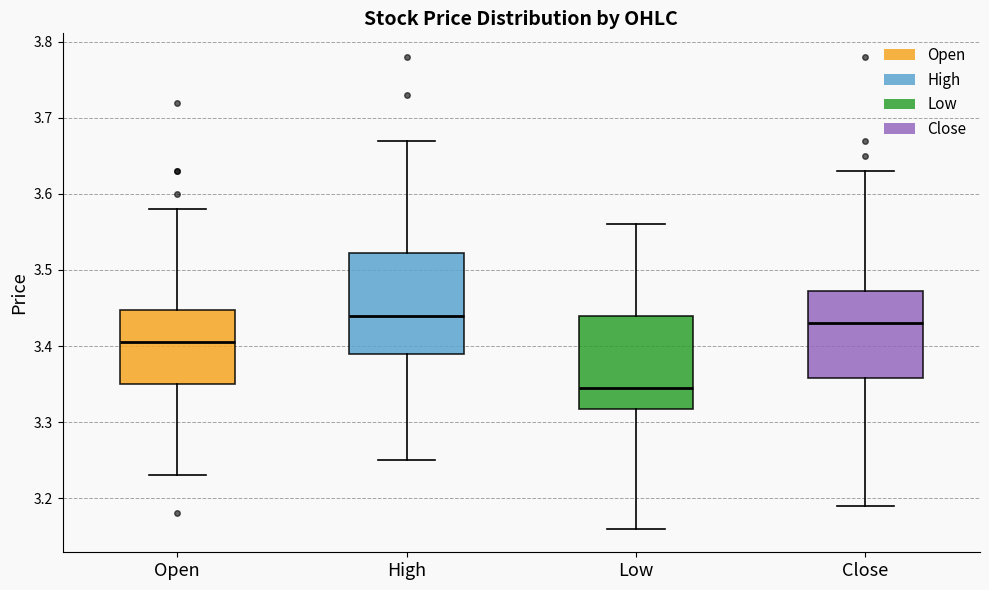

Reading left to right, read every box against the y-axis: the position of its median line, the range the box covers, and the ends of its whiskers. The values are not printed on the chart, so give them approximately, as read against the axis.

Open: median 3.41, box 3.35 to 3.45, whiskers 3.23 to 3.58
High: median 3.44, box 3.39 to 3.52, whiskers 3.25 to 3.67
Low: median 3.35, box 3.32 to 3.44, whiskers 3.16 to 3.56
Close: median 3.43, box 3.36 to 3.47, whiskers 3.19 to 3.63